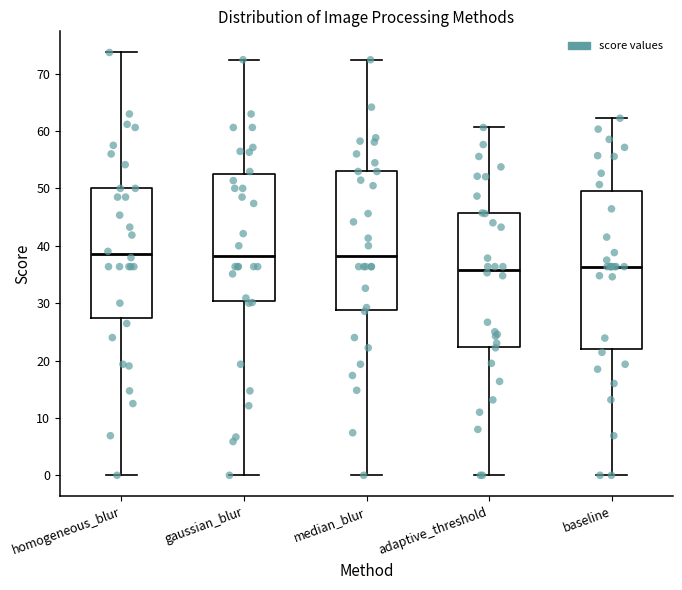

Reading left to right, transcribe this box plot: for each box, give where its median line is, the range the box spans, and where its two whiskers end, as read against the y-axis. The values are not printed on the chart, so give them approximately, as read against the axis.

homogeneous_blur: median 38, box 27 to 50, whiskers 0 to 74
gaussian_blur: median 38, box 30 to 53, whiskers 0 to 72
median_blur: median 38, box 29 to 53, whiskers 0 to 72
adaptive_threshold: median 36, box 22 to 46, whiskers 0 to 61
baseline: median 36, box 22 to 50, whiskers 0 to 62